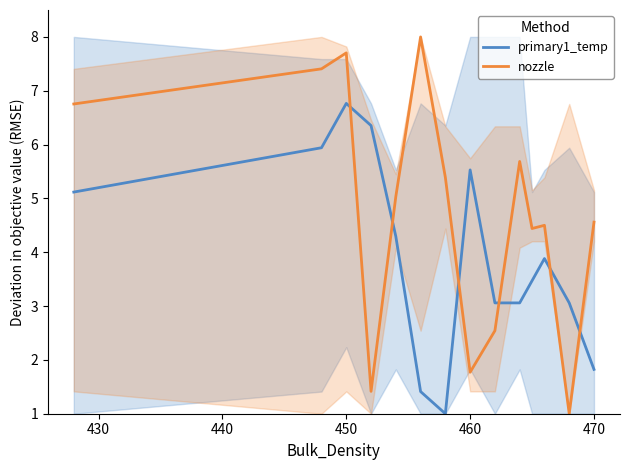

How many values in the primary1_temp series are below 3?

3